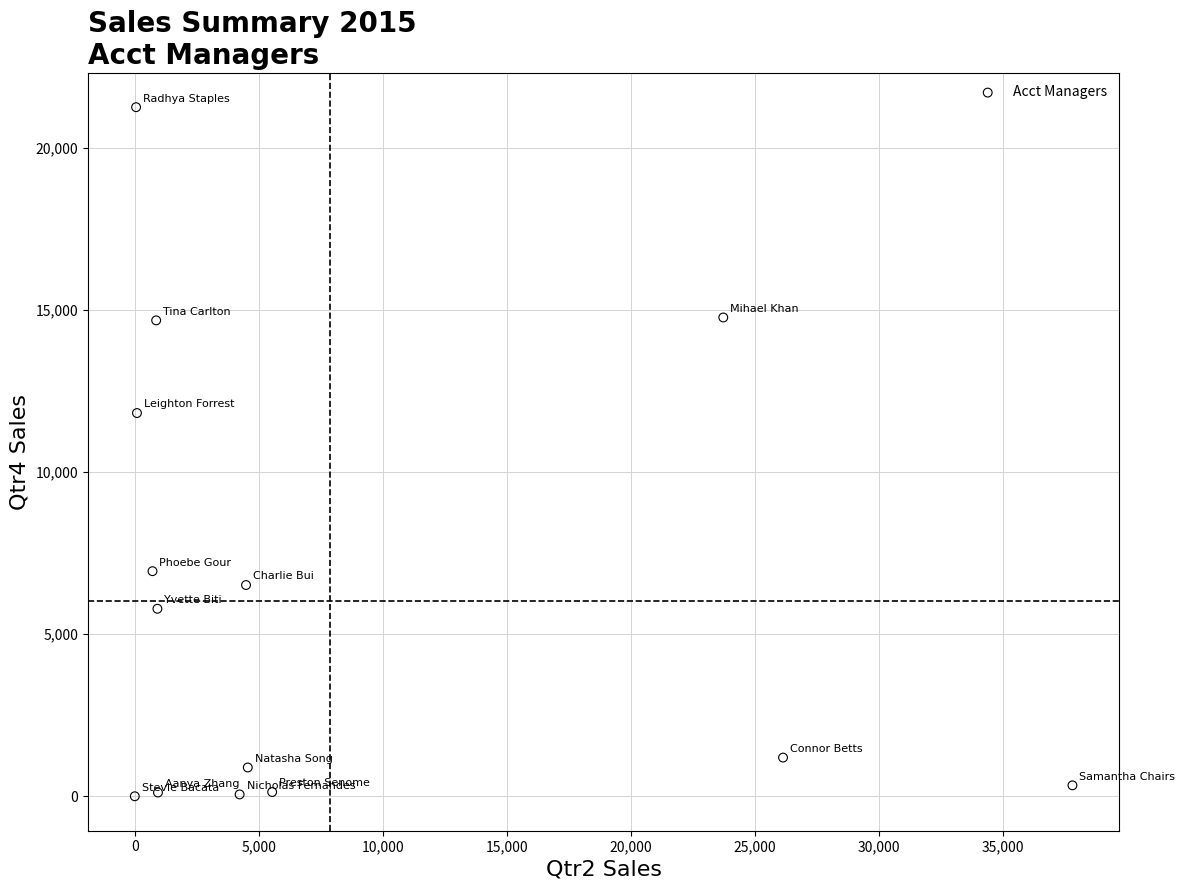

What is the range of Y values (max minus min)?

21251.0